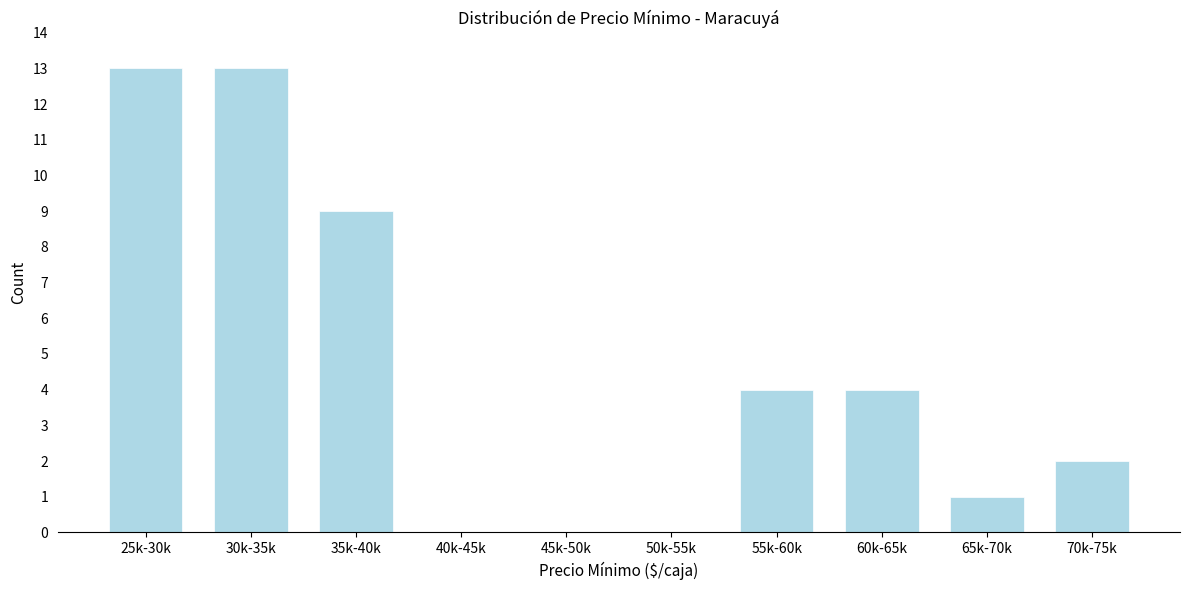

Reading left to right, transcribe all the data shown in this chart.

25k-30k=13	30k-35k=13	35k-40k=9	40k-45k=0	45k-50k=0	50k-55k=0	55k-60k=4	60k-65k=4	65k-70k=1	70k-75k=2